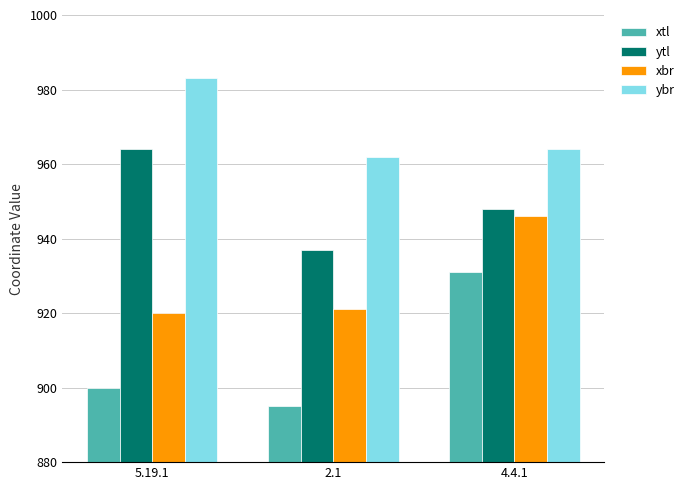

What is the difference between the maximum and second lowest values in the xtl series?

31